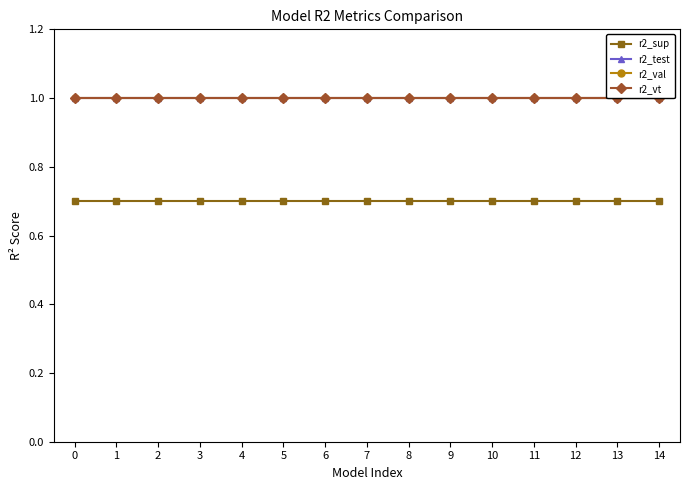

True or false: r2_val and r2_test intersect in this chart.

False